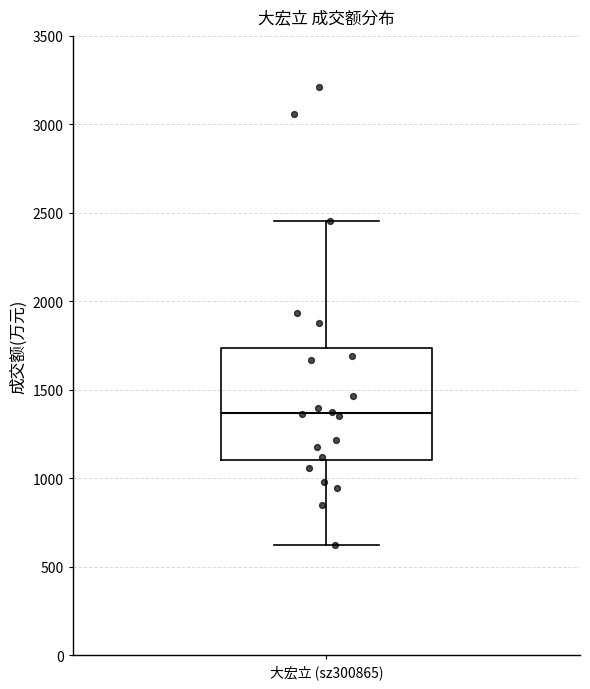

Transcribe this box plot: give where the median line is, the range the box spans, and where the two whiskers end, as read against the y-axis. The values are not printed on the chart, so give them approximately, as read against the axis.

median 1350, box 1100 to 1750, whiskers 600 to 2450